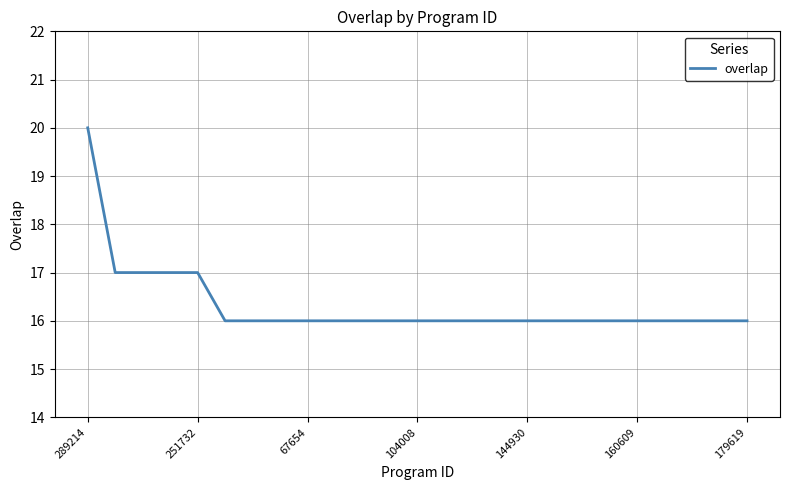

What is the difference between the maximum and minimum values?

4